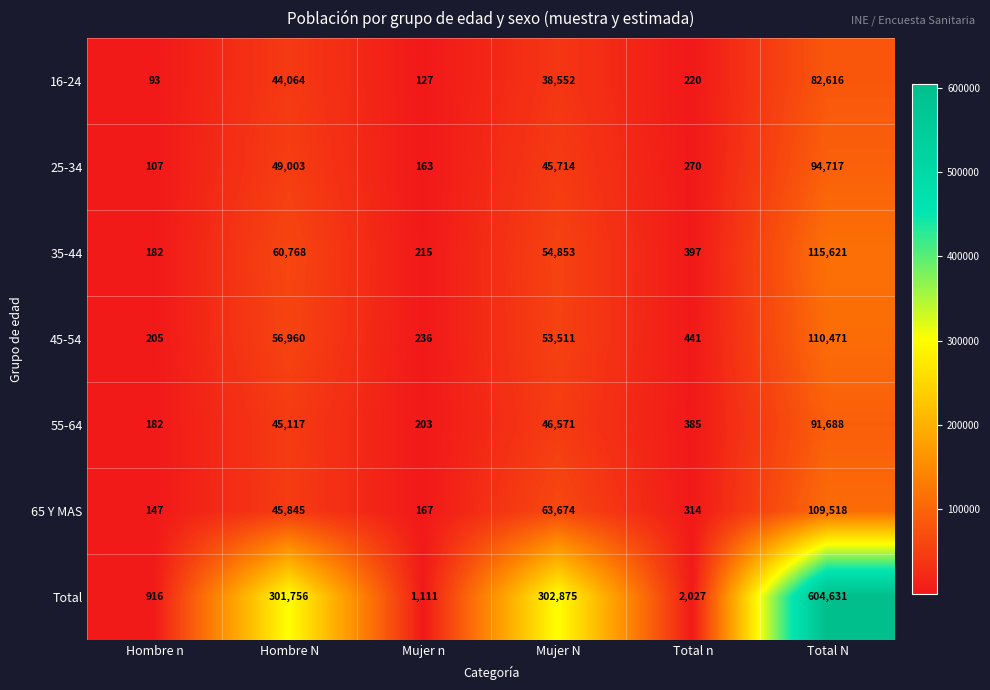

What is the total value across all series at Mujer n?

2222